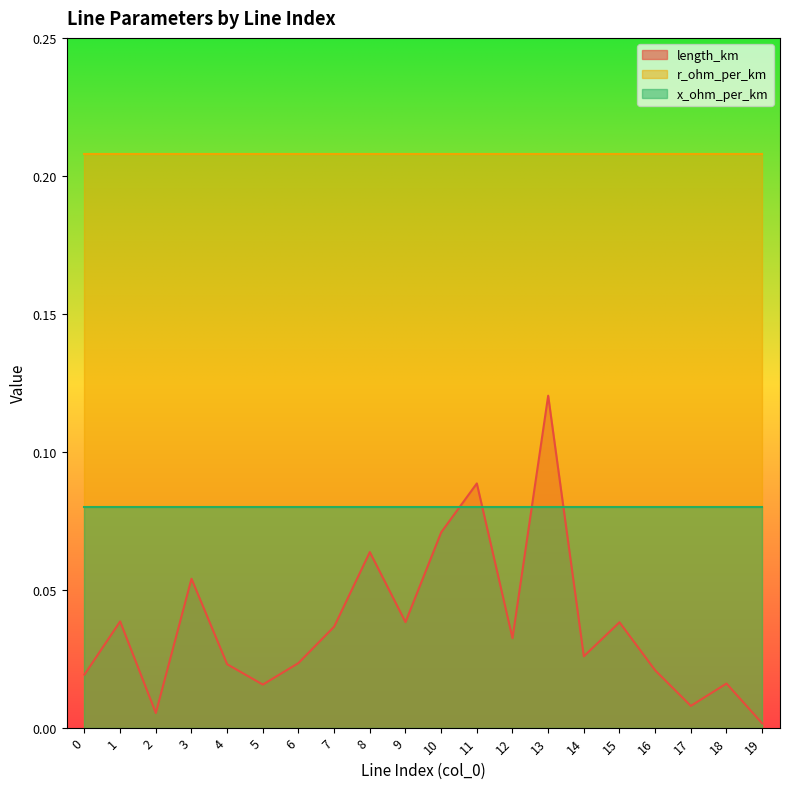

Which has a higher value, 7 or 6?

7